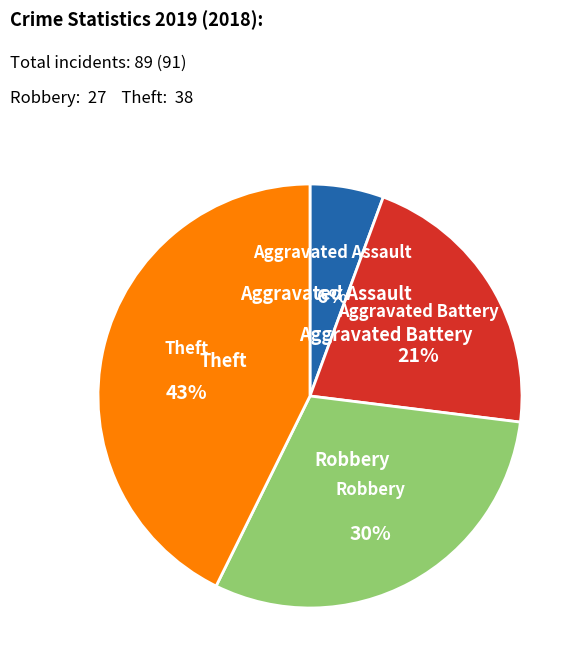

Does any single category account for the majority?

No